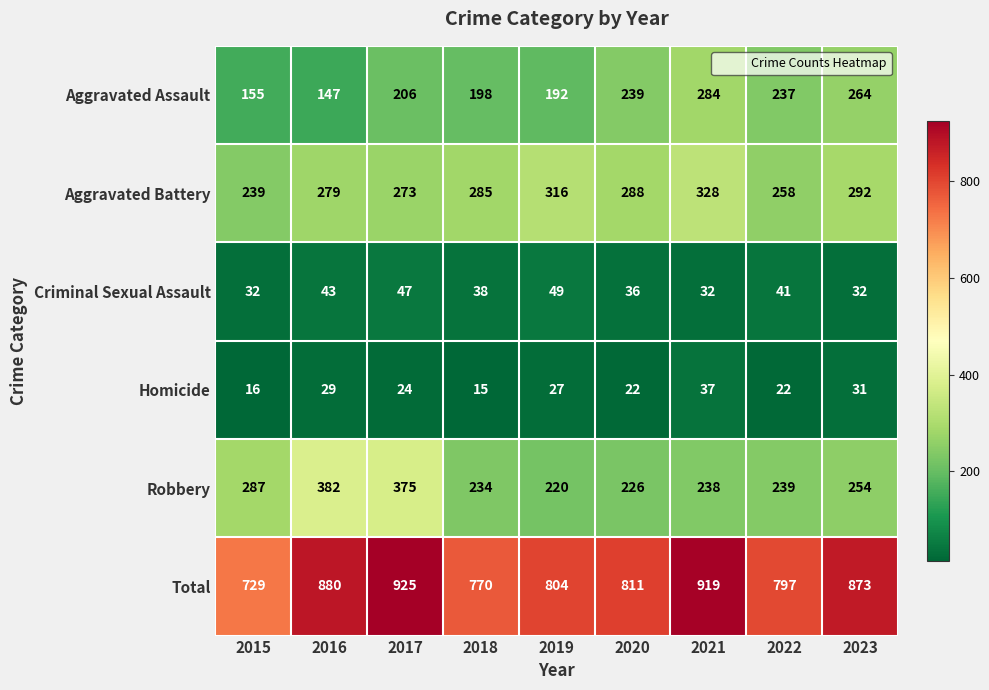

What is the difference between the second highest and second lowest values in the Total series?

149